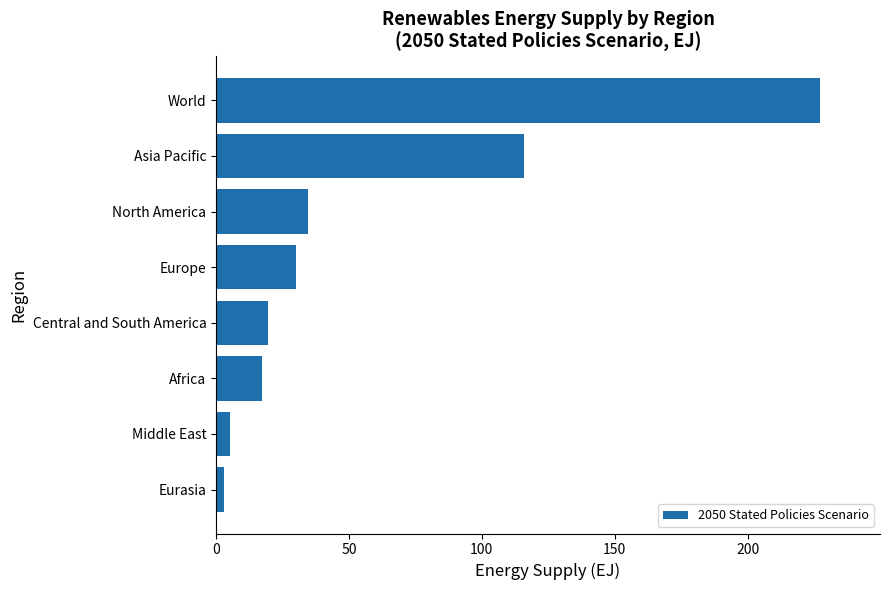

List the labels in order of value, largest first.

World, Asia Pacific, North America, Europe, Central and South America, Africa, Middle East, Eurasia